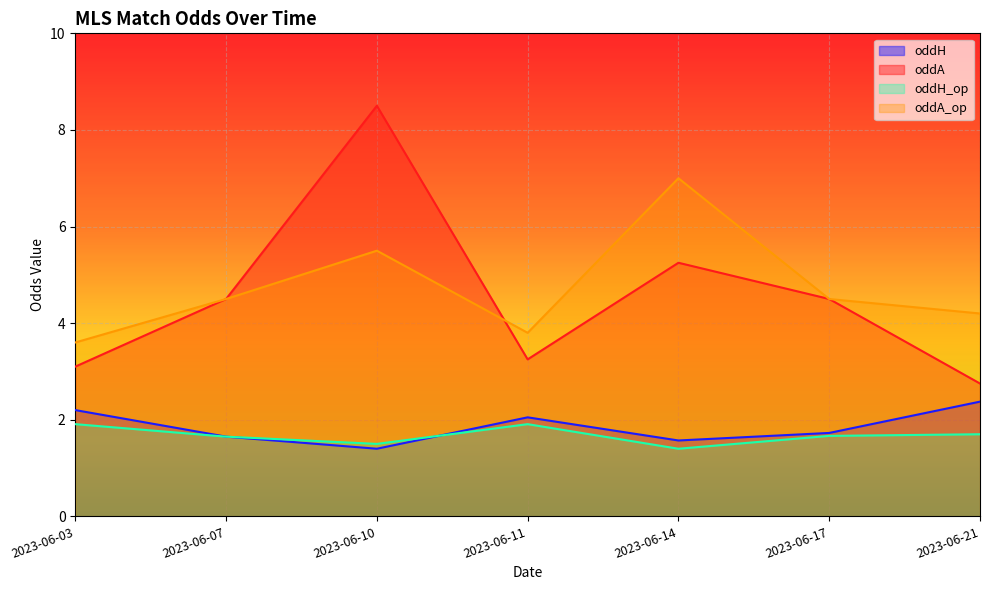

At which category is the sum across all series the highest?

2023-06-10